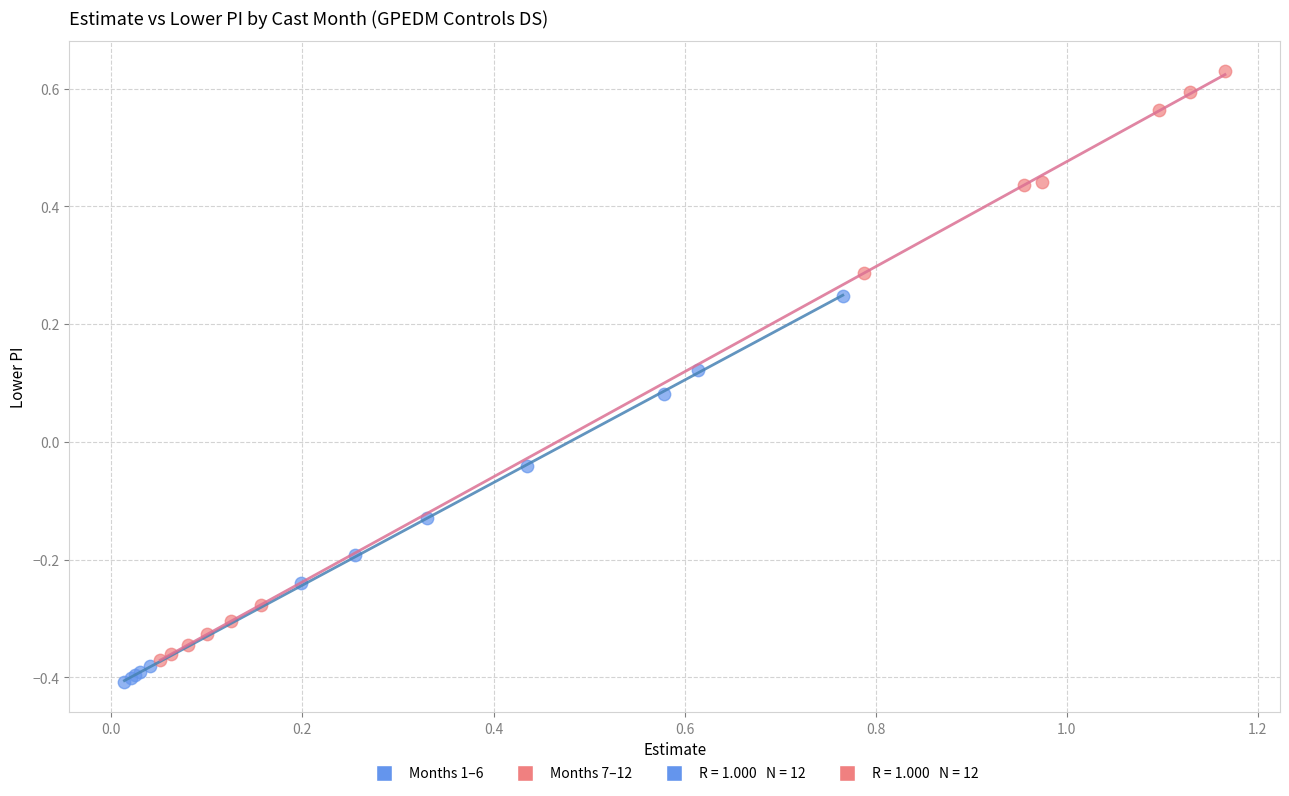

Which series contains the highest Y value?

Months 7–12